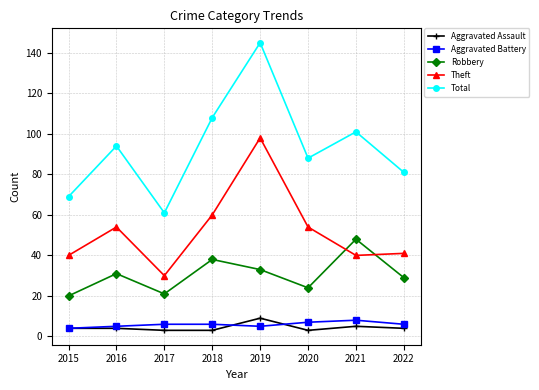

Is it true that Total equals 39 at 2020?

False